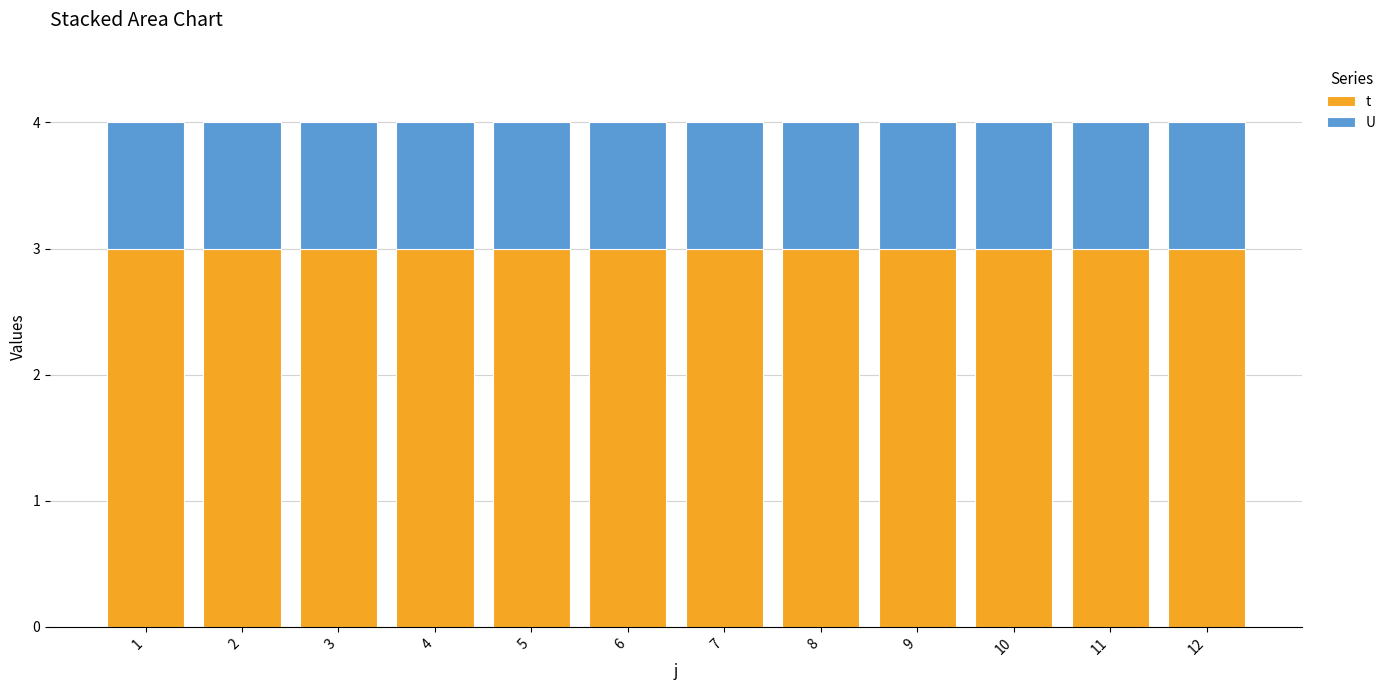

What are all the series names shown in the legend?

t, U